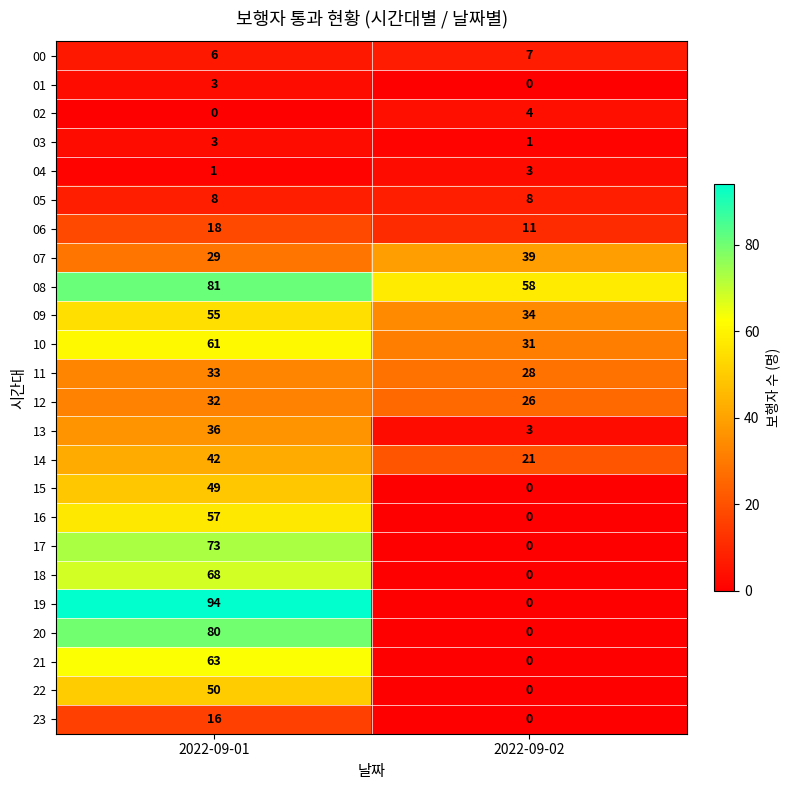

Rank the categories by 14 value from lowest to highest.

2022-09-02, 2022-09-01